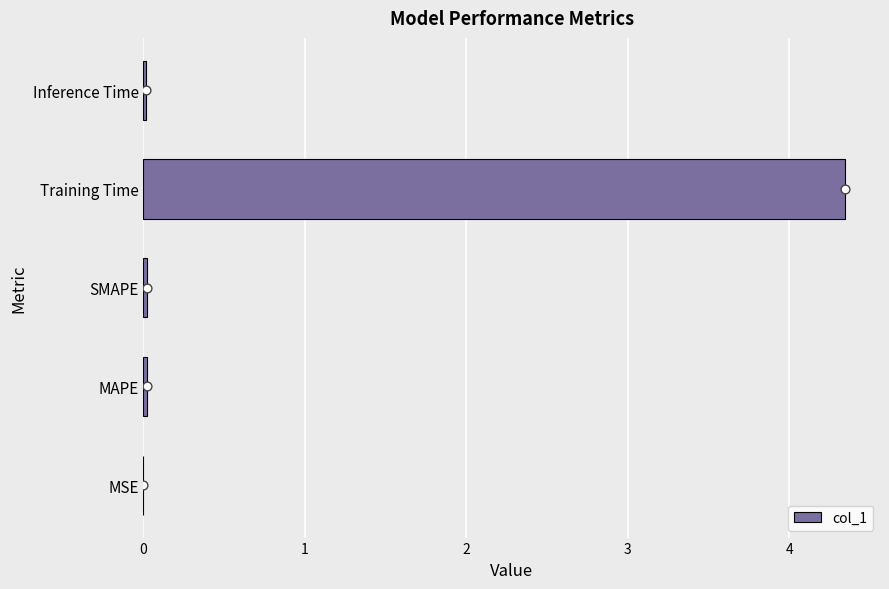

At which label does col_1 reach its peak?

Training Time